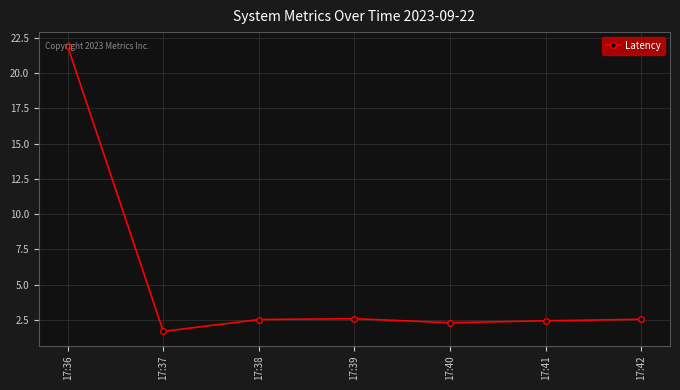

Is it true that the value at 17:41 is 1.3?

False